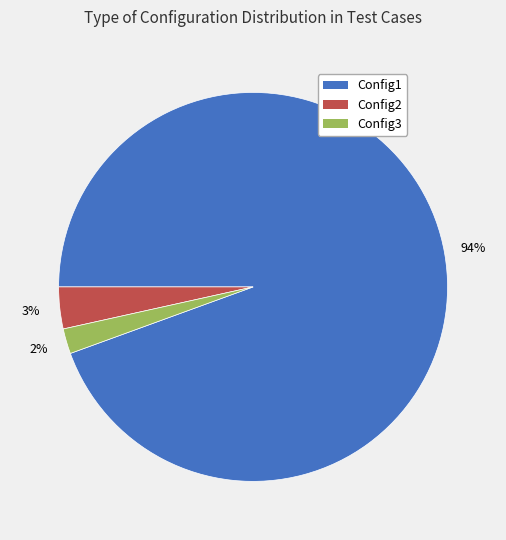

What is the largest slice in the pie chart?

Config1